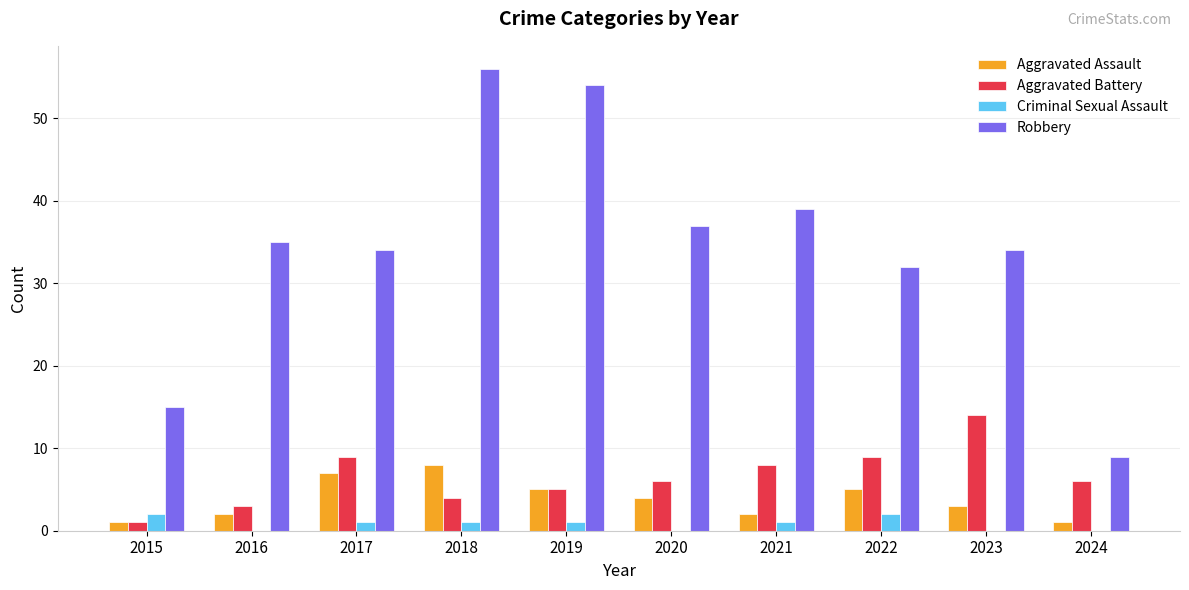

Reading right to left, what are all the values shown in this chart?

Aggravated Assault: 1	3	5	2	4	5	8	7	2	1
Aggravated Battery: 6	14	9	8	6	5	4	9	3	1
Criminal Sexual Assault: 0	0	2	1	0	1	1	1	0	2
Robbery: 9	34	32	39	37	54	56	34	35	15